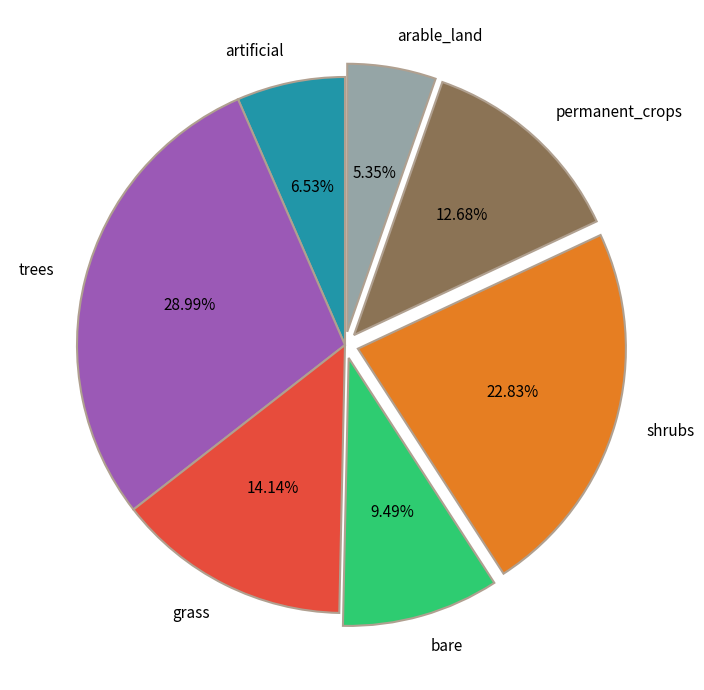

Between grass and trees, which is larger?

trees